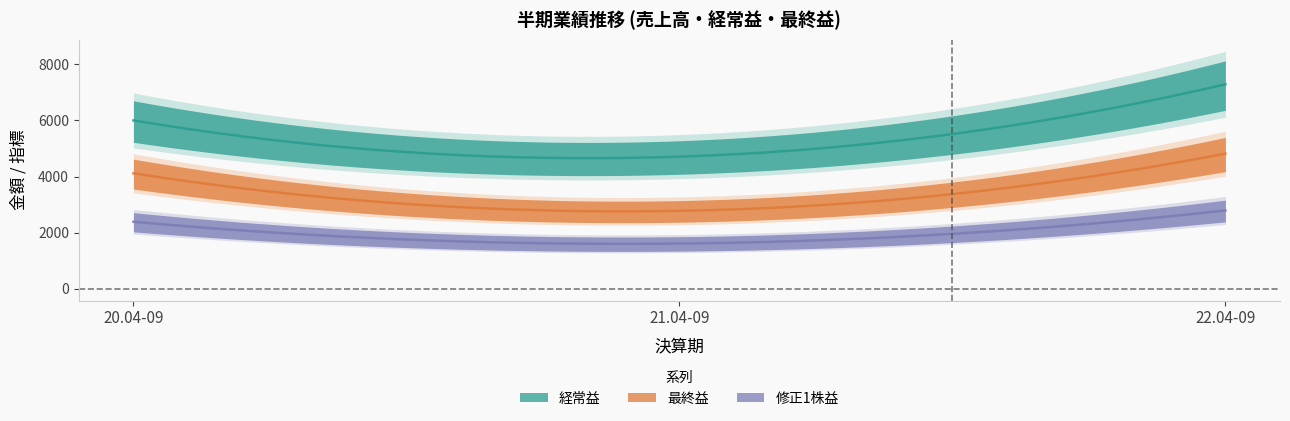

Between 21.04-09 and 22.04-09, which is larger?

22.04-09